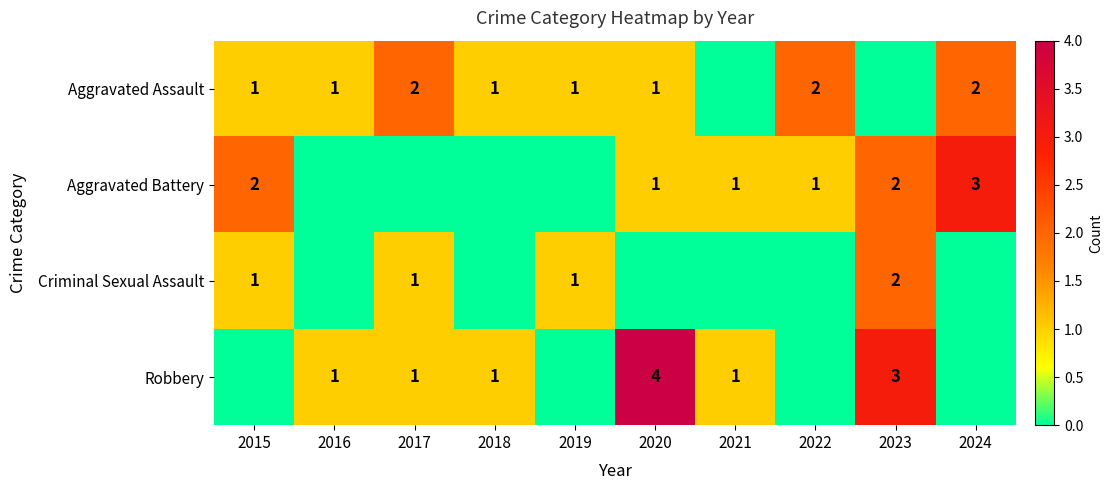

True or false: Aggravated Assault has a value of 2 at 2024.

True